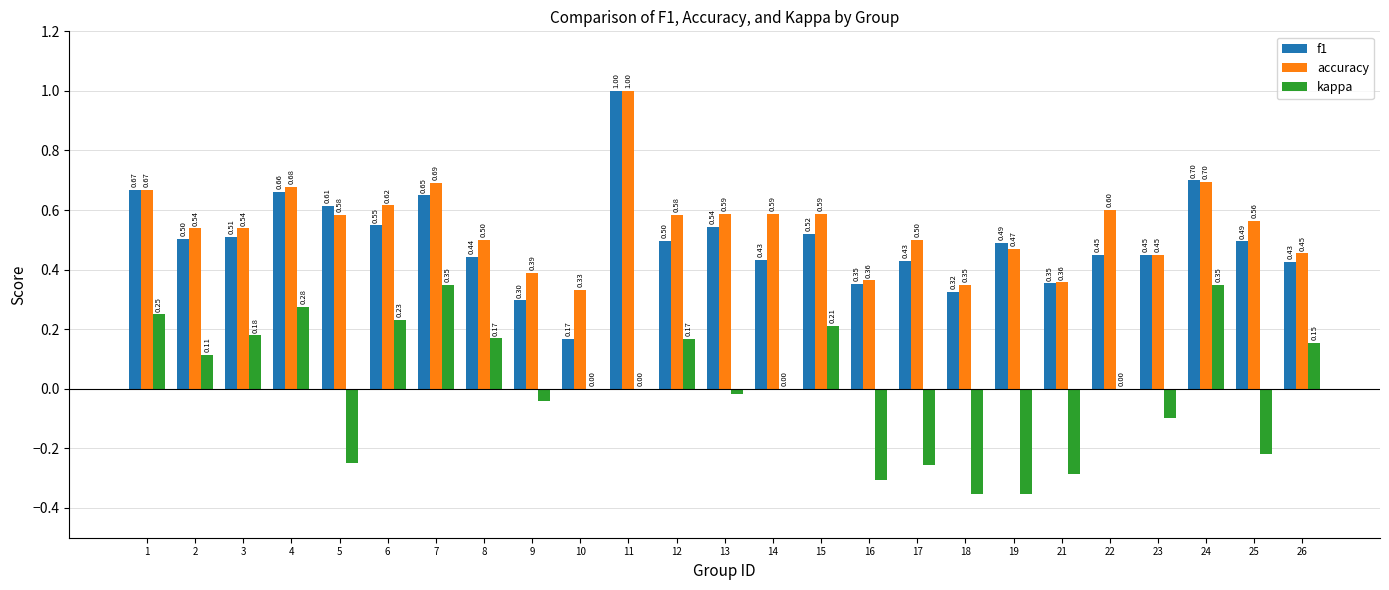

Between 4 and 10, which series saw the biggest shift?

f1